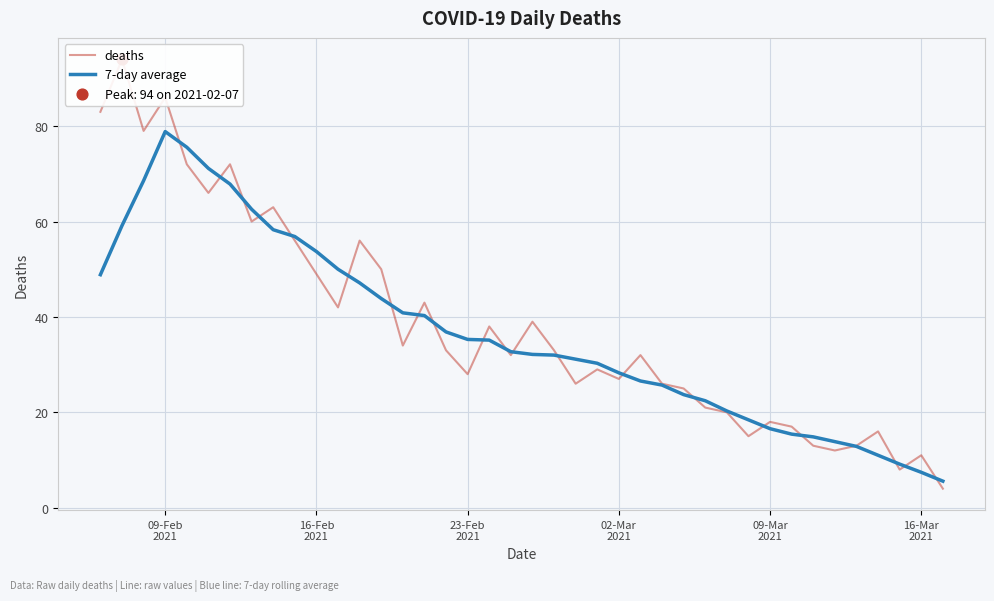

What are all the series names shown in the legend?

deaths, 7-day average